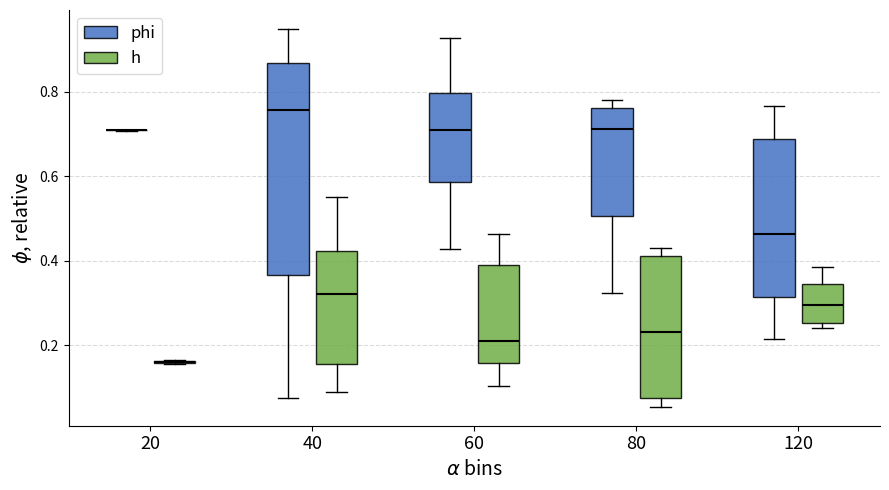

Comparing the boxes themselves (not the whiskers), which one is the tallest?

40 (phi)